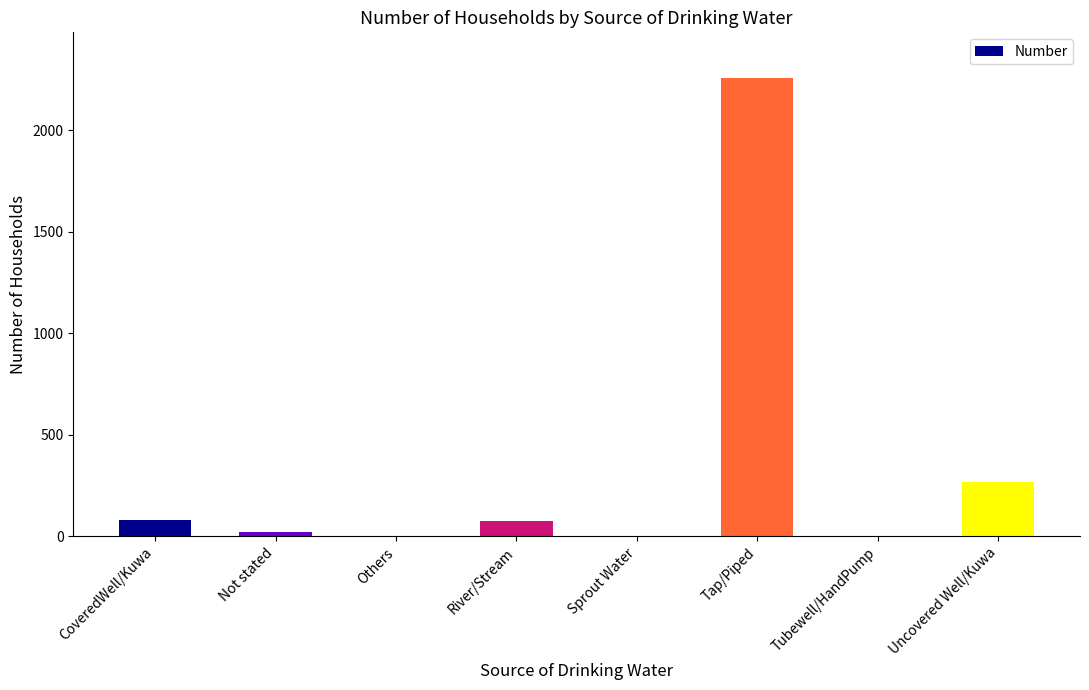

True or false: the data shows 82 at CoveredWell/Kuwa.

True